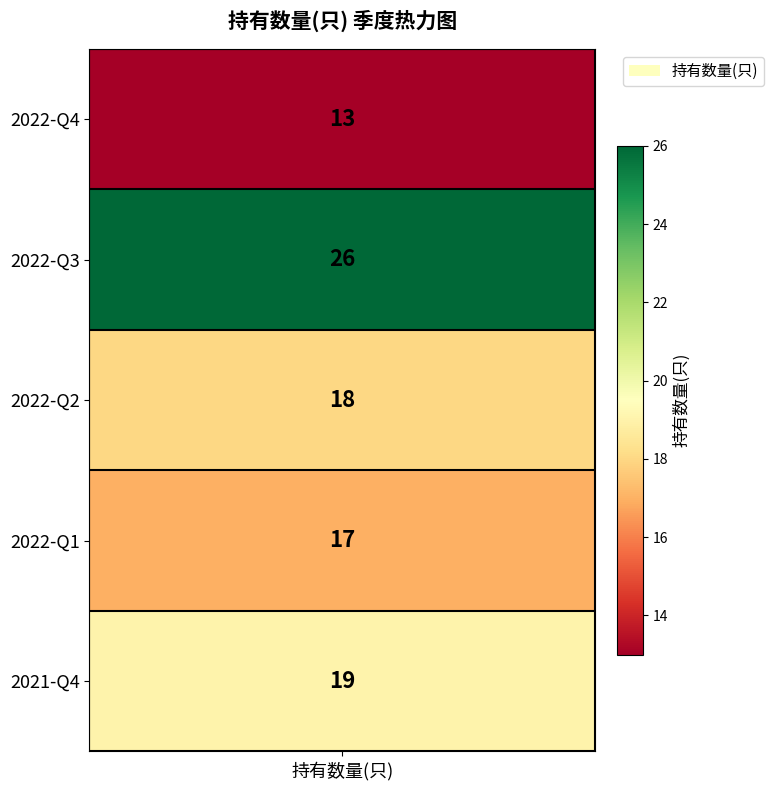

What is the maximum value shown in the chart?

26